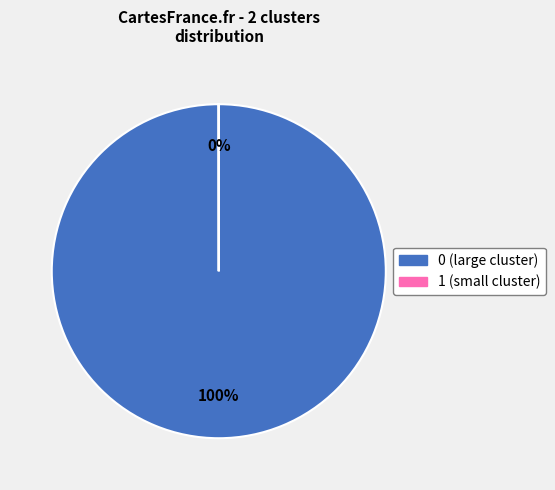

To the nearest percent, what is the average slice percentage?

50%